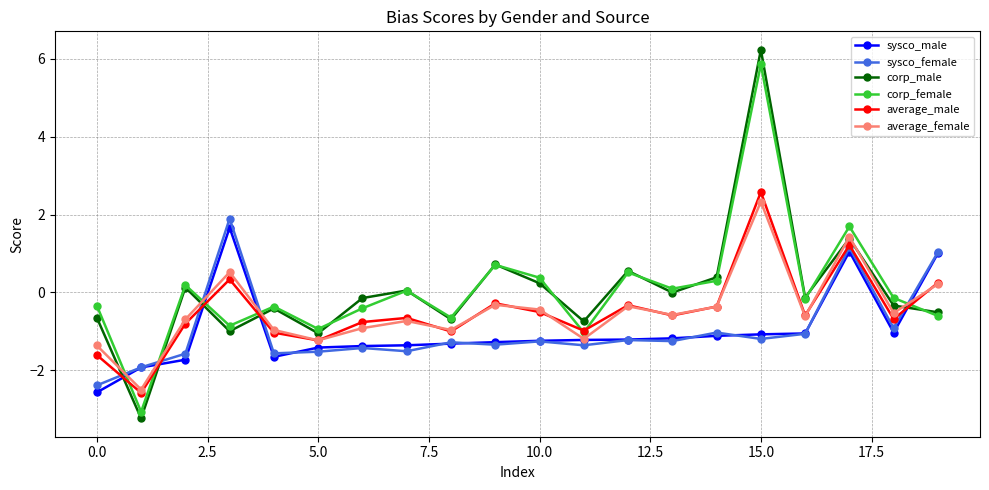

What is the difference between the maximum and minimum values in the corp_male series?

9.5